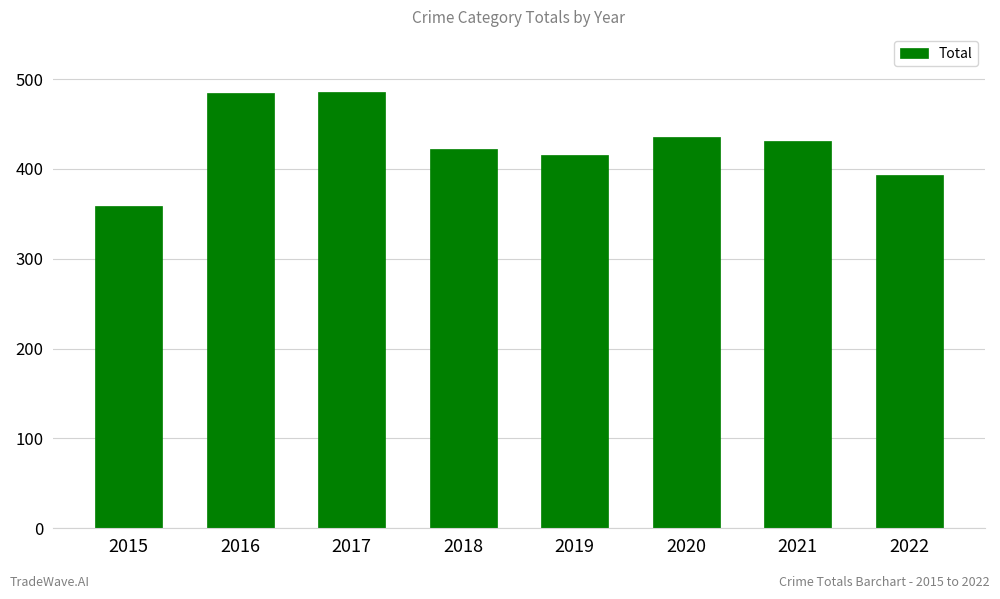

What is the average value?

428